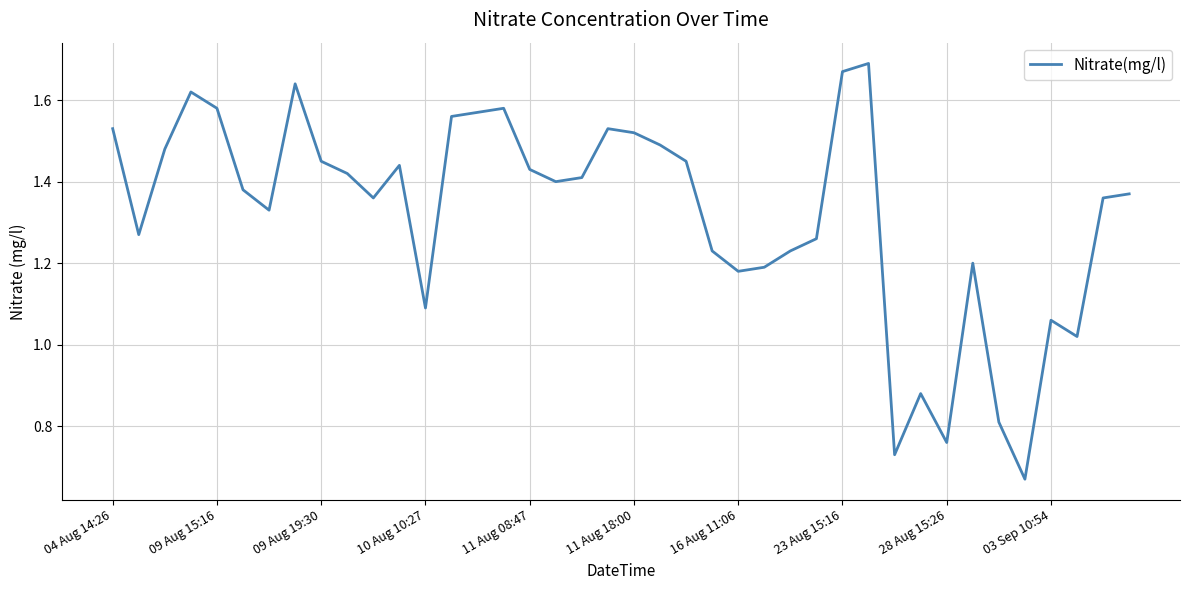

Does the chart display data point markers on the line(s)?

No